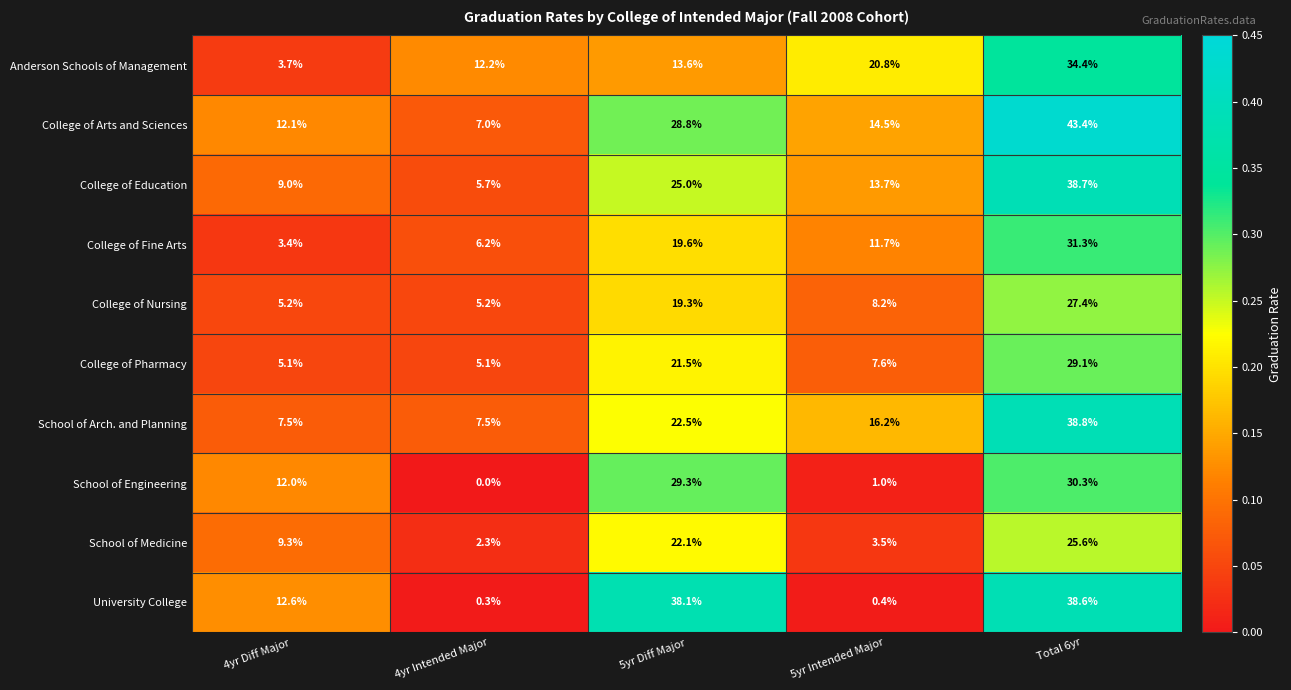

Which series has the largest total across all categories?

College of Arts and Sciences